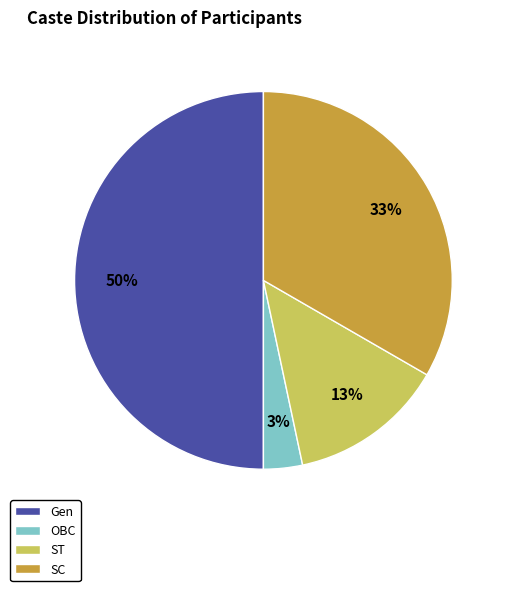

Combined, do Gen and ST account for over 50%?

Yes